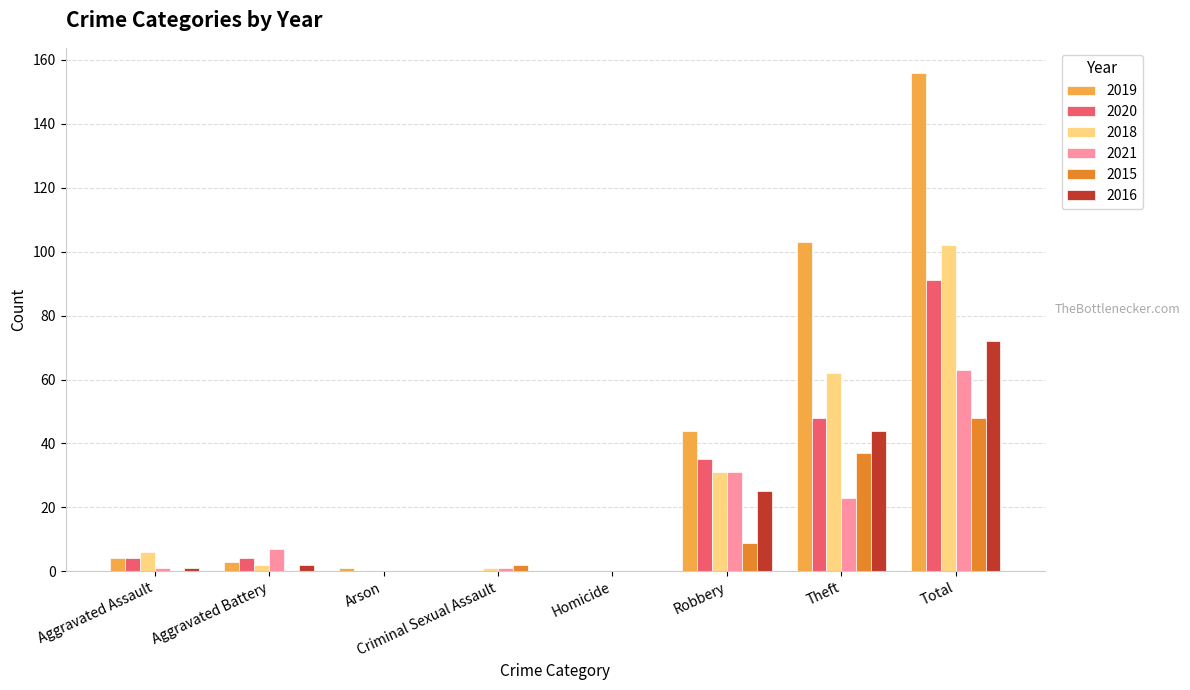

Reading left to right, list all the values displayed in this chart.

2019: 4	3	1	0	0	44	103	156
2020: 4	4	0	0	0	35	48	91
2018: 6	2	0	1	0	31	62	102
2021: 1	7	0	1	0	31	23	63
2015: 0	0	0	2	0	9	37	48
2016: 1	2	0	0	0	25	44	72